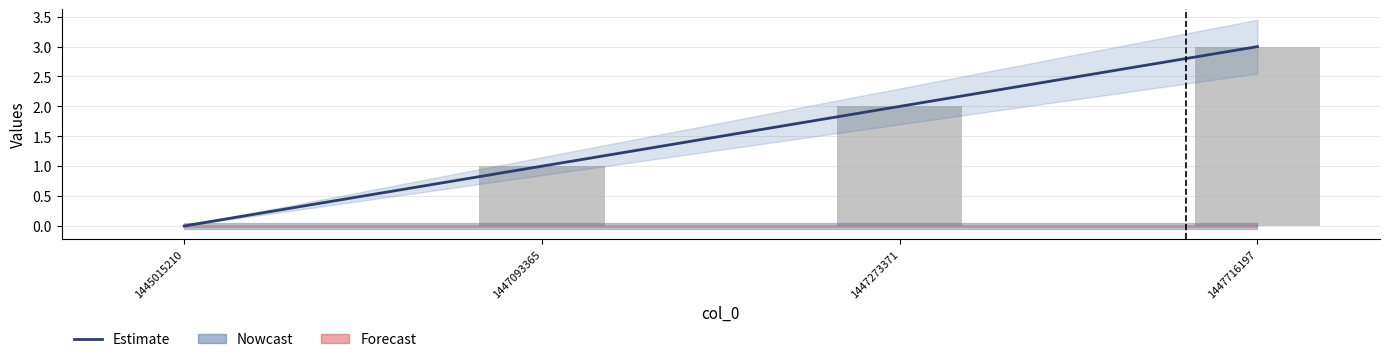

What is the maximum value for Estimate (col_1)?

3